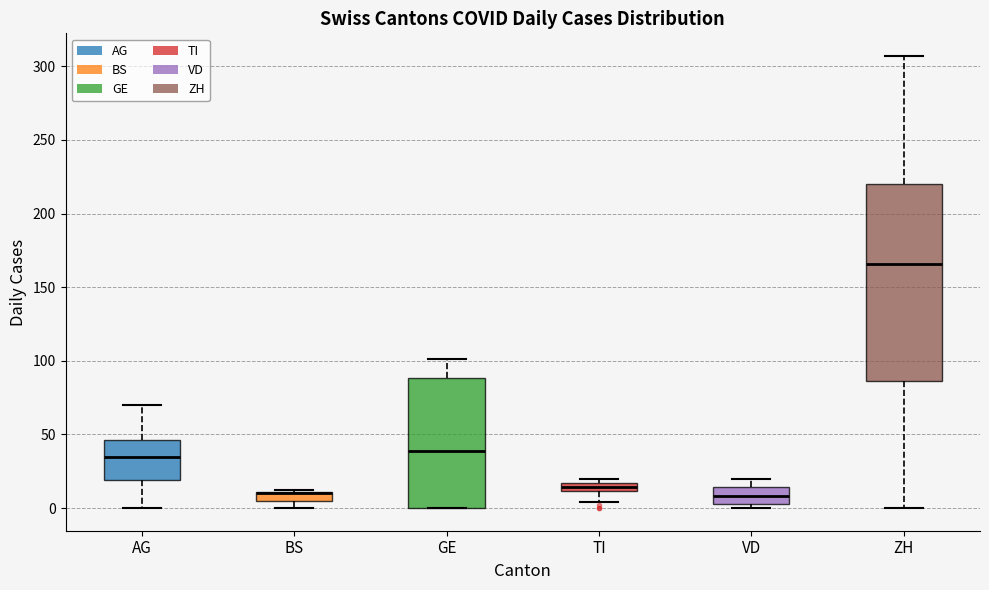

Comparing the boxes themselves (not the whiskers), which one is the tallest?

ZH